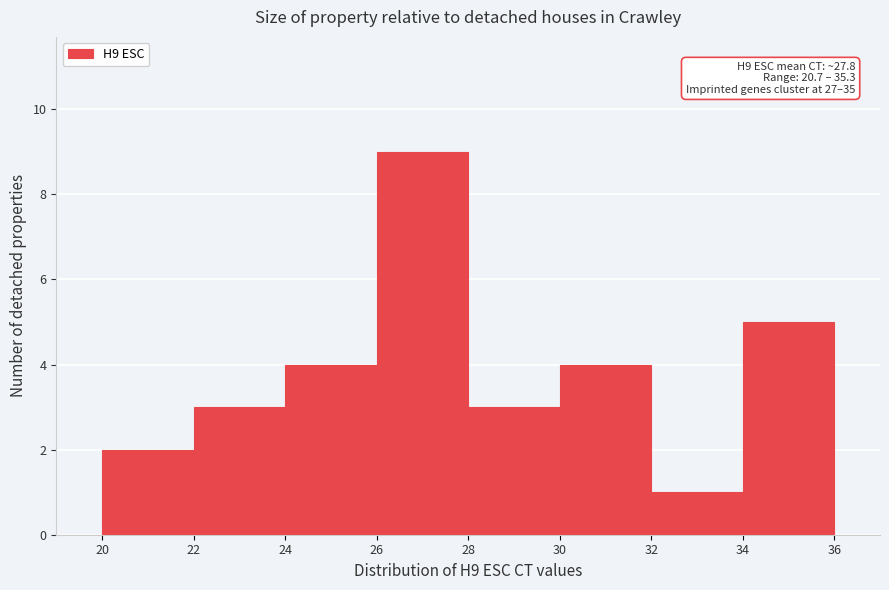

Which range on the x-axis has the tallest bar?

26 to 28